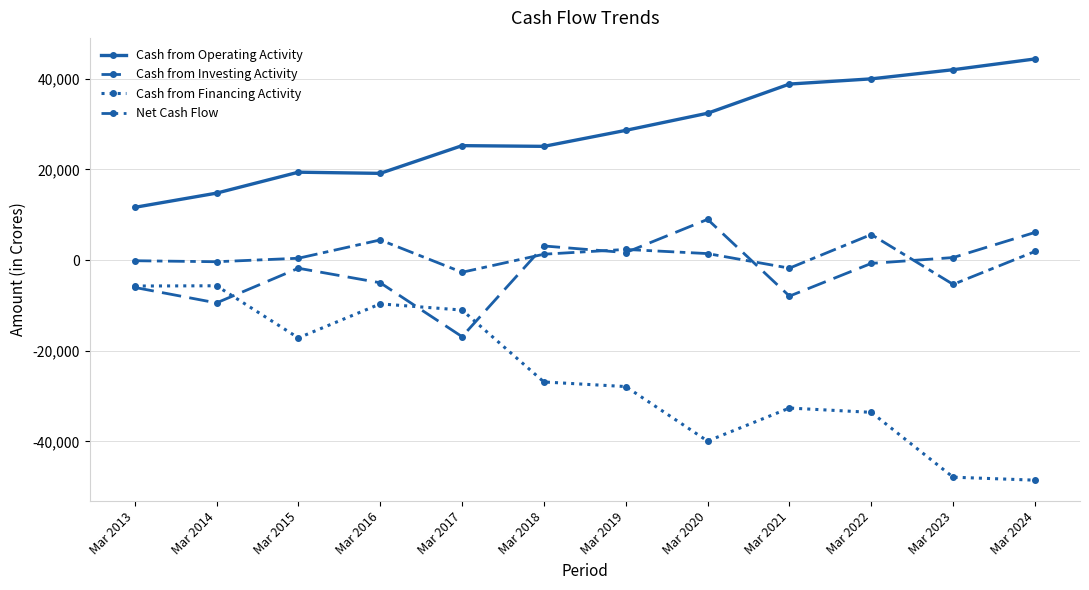

True or false: Cash from Investing Activity has a value of -738 at Mar 2022.

True